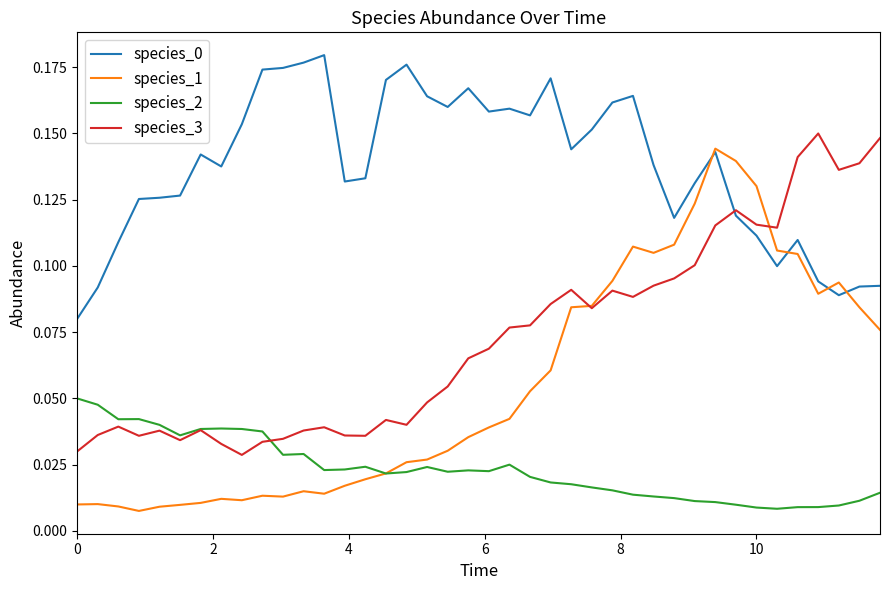

Does the chart display data point markers on the line(s)?

No